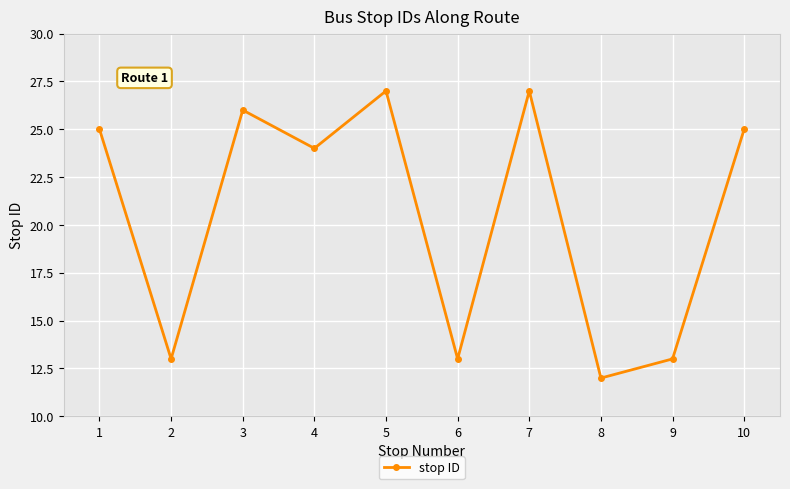

Reading left to right, extract all data points from this chart.

25	13	26	24	27	13	27	12	13	25